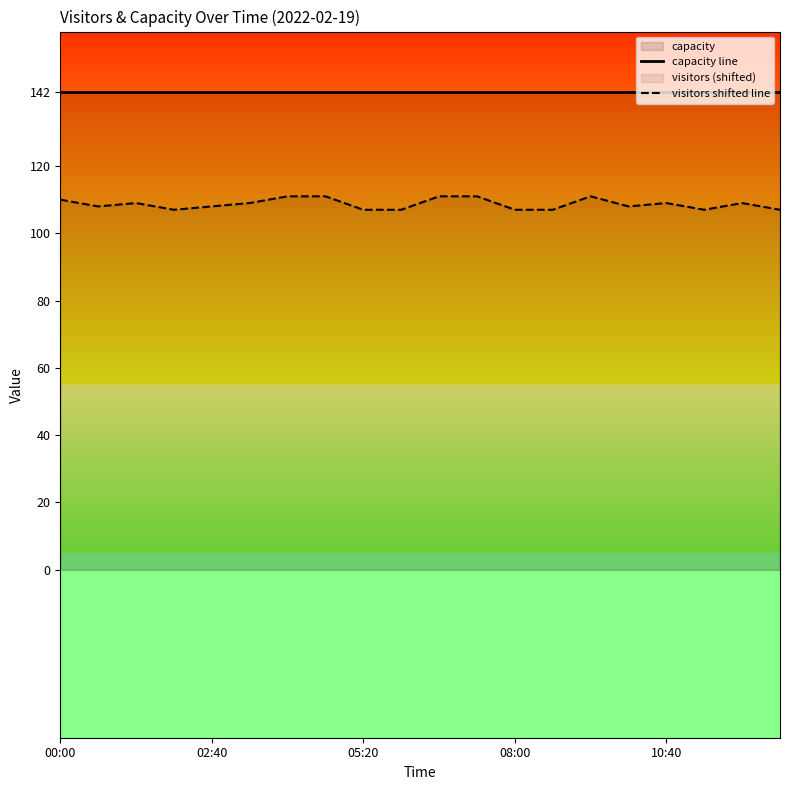

What is the maximum value for capacity line?

142